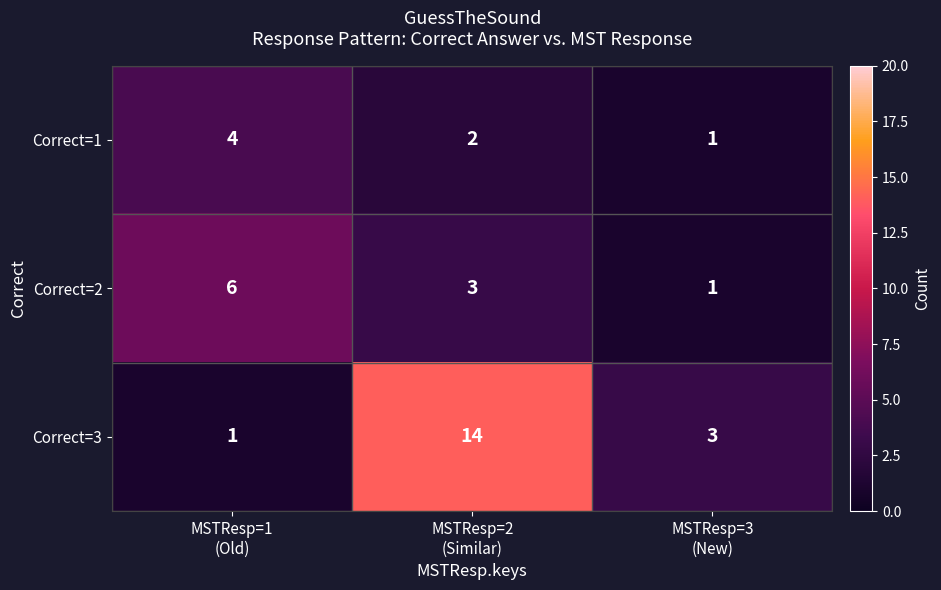

How many categories are shown in the chart?

3